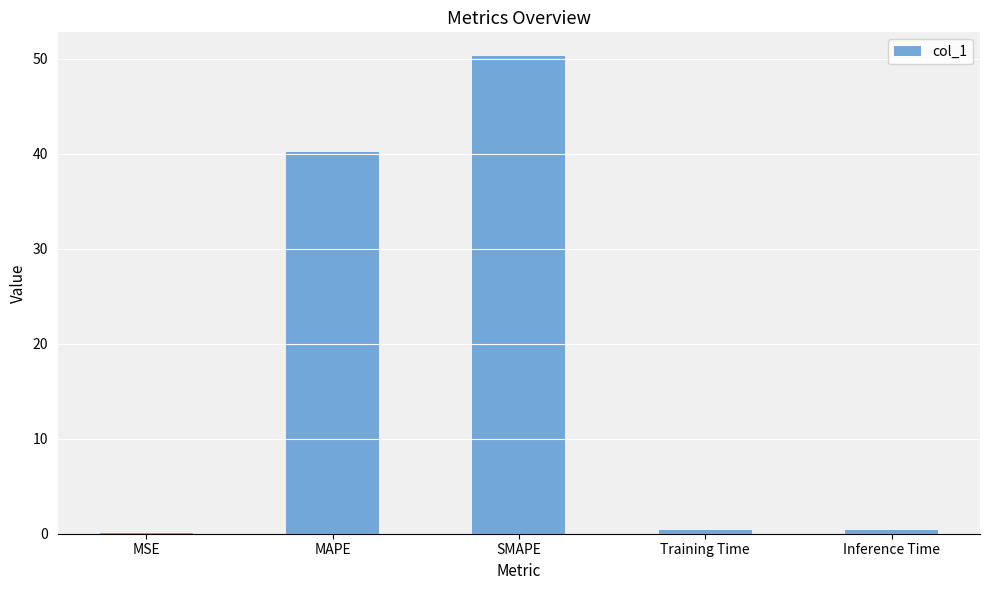

Read the value at MAPE.

40.2